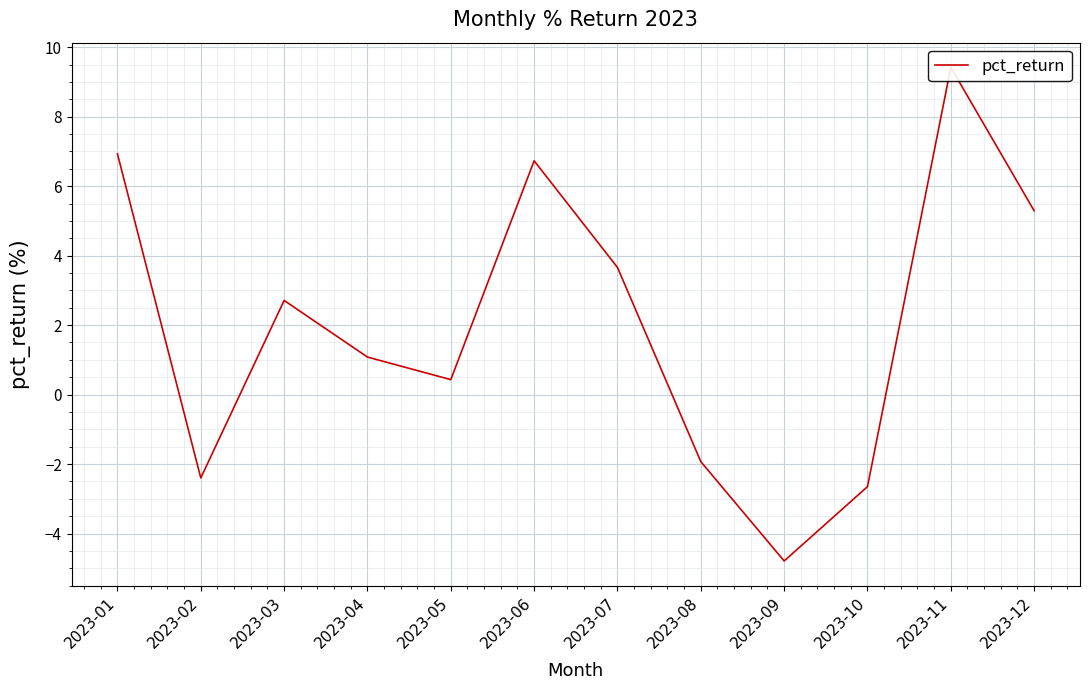

What is the difference between the second highest and minimum values?

11.7